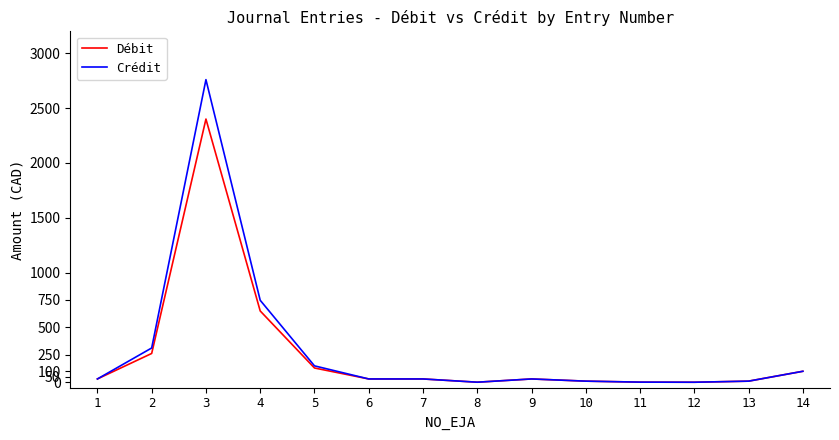

Is it true that Crédit equals 29.9 at 9?

True